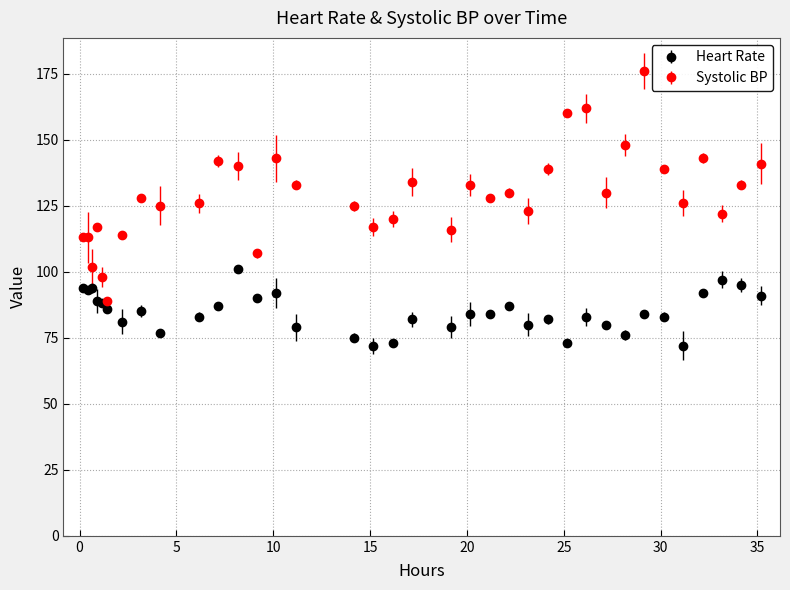

What are all the series names shown in the legend?

Heart Rate, Systolic BP